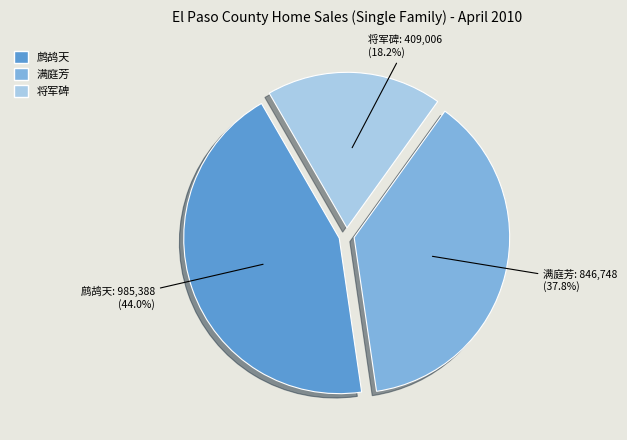

Combined, what portion of the pie is 鹧鸪天 and 满庭芳?

81.8%